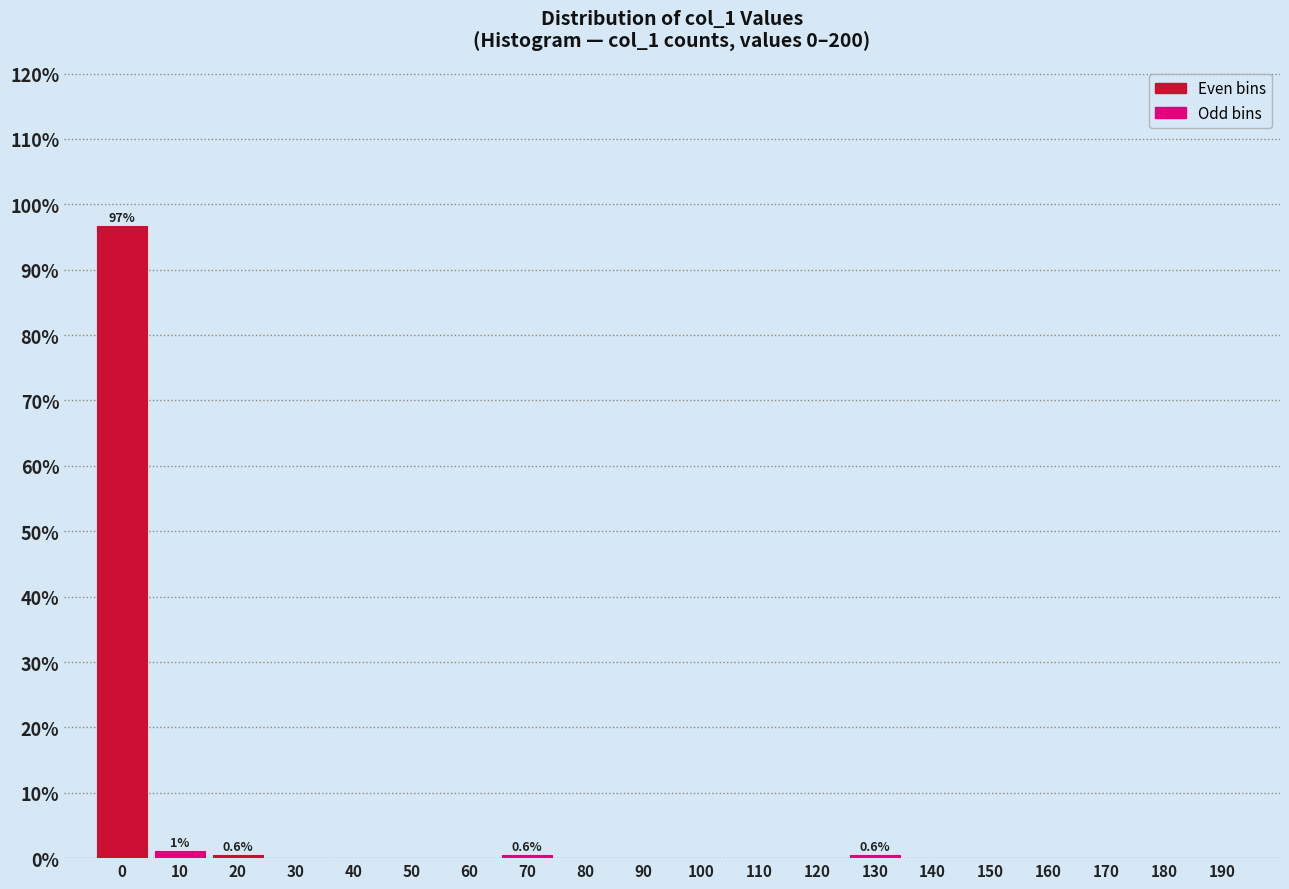

Reading left to right, extract all data points from this chart.

0=96.9	10=1.3	20=0.6	30=0.0	40=0.0	50=0.0	60=0.0	70=0.6	80=0.0	90=0.0	100=0.0	110=0.0	120=0.0	130=0.6	140=0.0	150=0.0	160=0.0	170=0.0	180=0.0	190=0.0